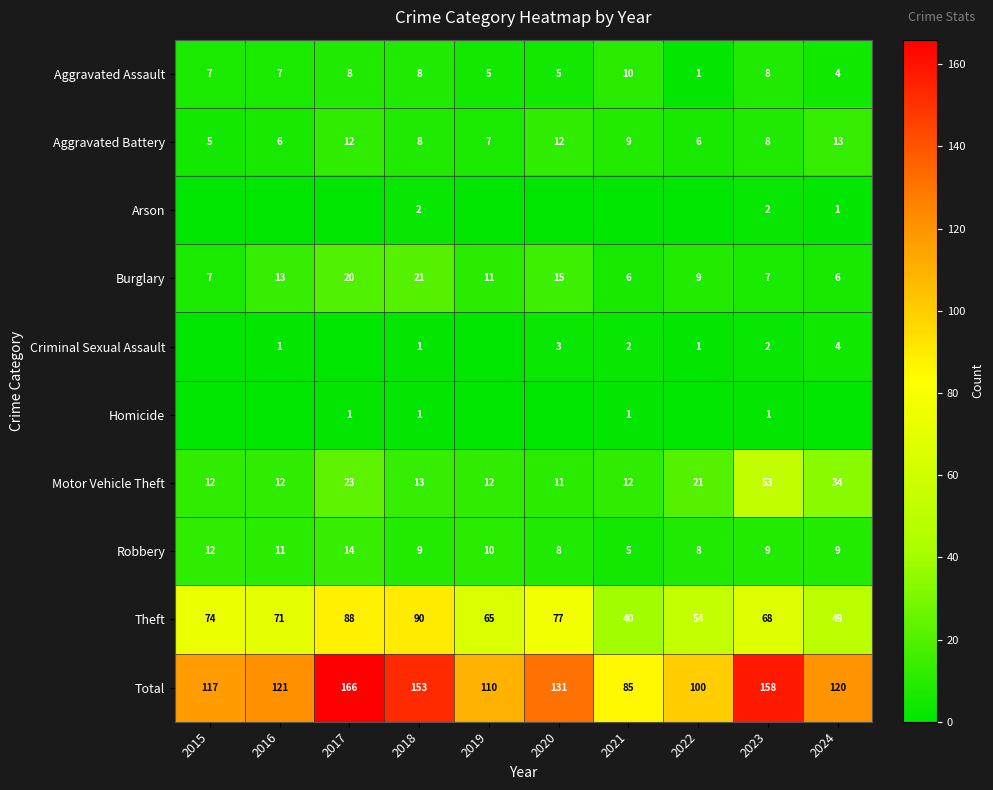

Which has a higher value, 2024 or 2015?

2015